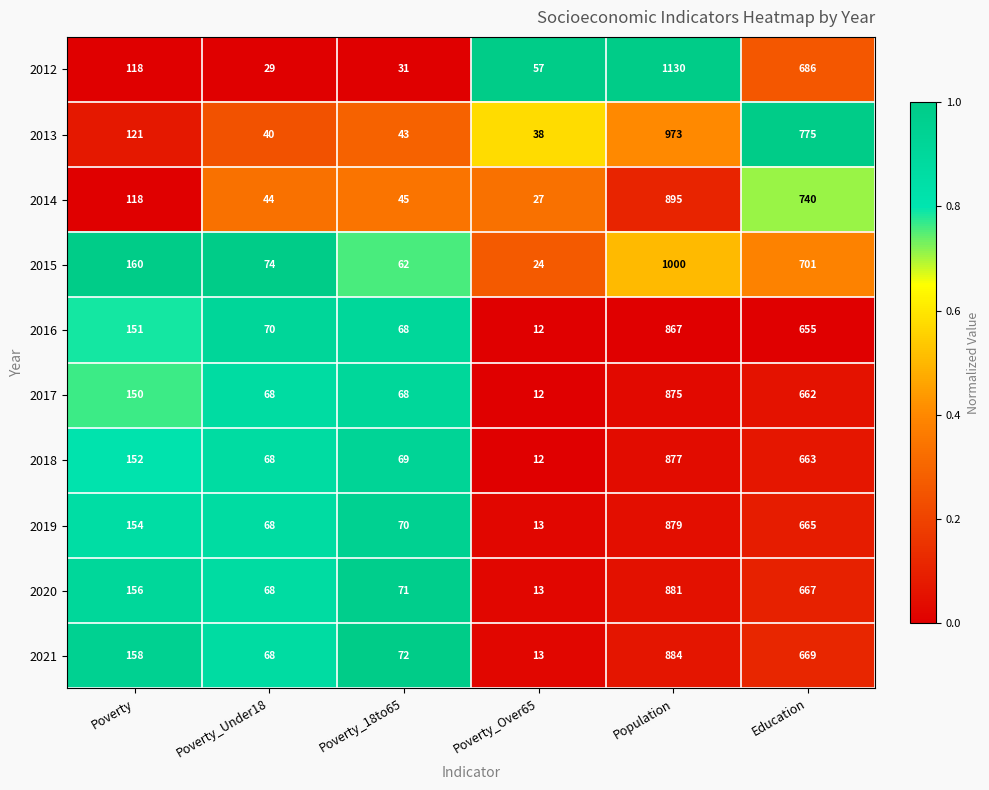

What is the total value across all series at Poverty_18to65?

599